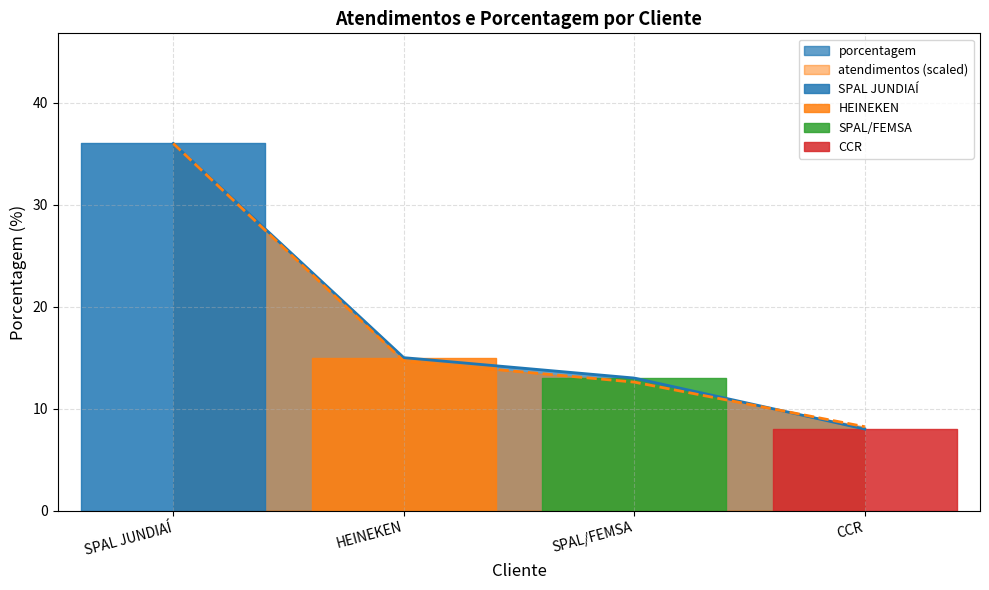

How many values are below 15?

2